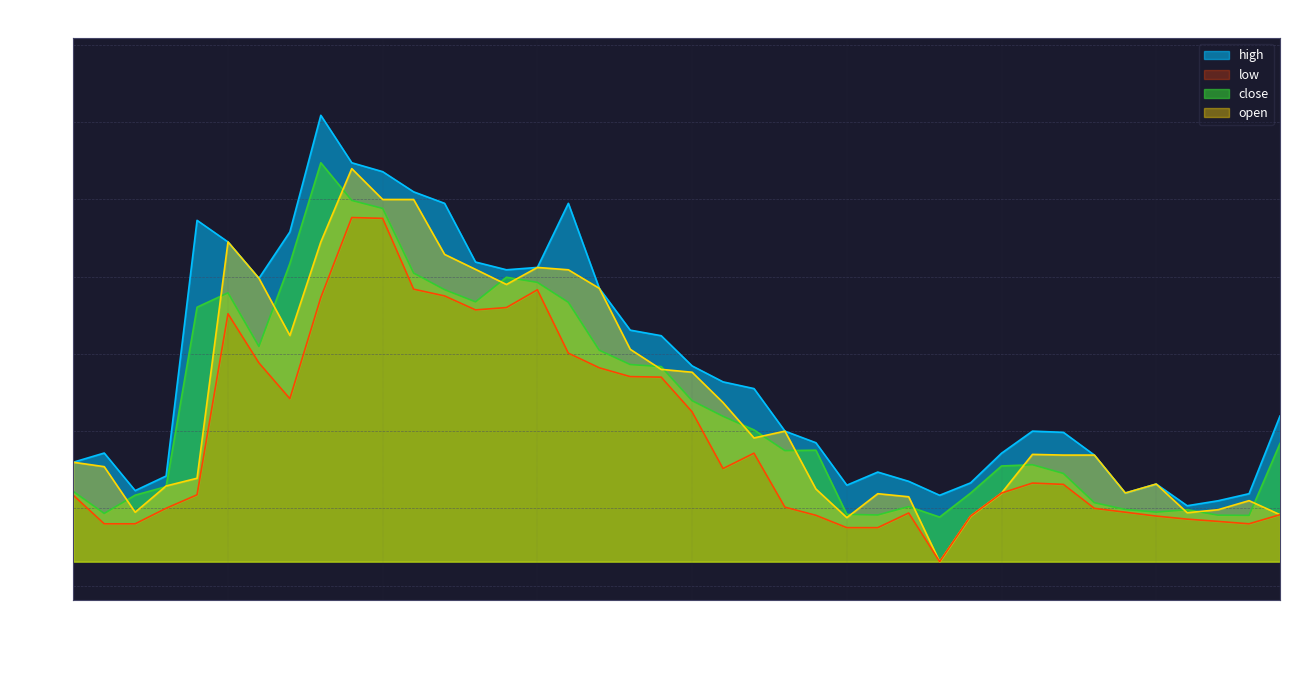

Reading left to right, what are all the values shown in this chart?

open: 2018-01-01=1759.8	2018-01-02=1754.0	2018-01-03=1695.0	2018-01-04=1729.0	2018-01-05=1739.0	2018-01-08=2045.0	2018-01-09=1998.0	2018-01-10=1923.9	2018-01-11=2045.0	2018-01-12=2140.0	2018-01-15=2100.0	2018-01-16=2100.0	2018-01-17=2028.9	2018-01-18=2009.5	2018-01-19=1990.0	2018-01-22=2012.0	2018-01-23=2009.0	2018-01-24=1985.0	2018-01-25=1906.0	2018-01-29=1880.0	2018-01-30=1876.3	2018-01-31=1837.0	2018-02-01=1791.2	2018-02-02=1800.0	2018-02-05=1725.1	2018-02-06=1688.0	2018-02-07=1719.0	2018-02-08=1715.0	2018-02-09=1631.0	2018-02-12=1690.0	2018-02-14=1719.8	2018-02-15=1769.9	2018-02-16=1769.0	2018-02-19=1769.0	2018-02-20=1719.9	2018-02-21=1731.5	2018-02-22=1694.3	2018-02-23=1698.2	2018-02-26=1710.0	2018-02-27=1691.8
high: 2018-01-01=1759.8	2018-01-02=1771.7	2018-01-03=1723.0	2018-01-04=1741.9	2018-01-05=2073.0	2018-01-08=2045.0	2018-01-09=1998.0	2018-01-10=2058.0	2018-01-11=2209.0	2018-01-12=2147.6	2018-01-15=2136.0	2018-01-16=2109.9	2018-01-17=2095.0	2018-01-18=2019.0	2018-01-19=2009.0	2018-01-22=2012.0	2018-01-23=2095.0	2018-01-24=1985.0	2018-01-25=1930.8	2018-01-29=1923.6	2018-01-30=1884.5	2018-01-31=1863.8	2018-02-01=1855.1	2018-02-02=1800.0	2018-02-05=1785.0	2018-02-06=1730.0	2018-02-07=1747.0	2018-02-08=1735.0	2018-02-09=1717.0	2018-02-12=1733.0	2018-02-14=1771.4	2018-02-15=1800.0	2018-02-16=1798.5	2018-02-19=1769.0	2018-02-20=1719.9	2018-02-21=1731.5	2018-02-22=1703.4	2018-02-23=1709.8	2018-02-26=1719.0	2018-02-27=1819.6
low: 2018-01-01=1717.0	2018-01-02=1680.0	2018-01-03=1680.0	2018-01-04=1700.1	2018-01-05=1717.5	2018-01-08=1952.0	2018-01-09=1888.4	2018-01-10=1842.0	2018-01-11=1973.0	2018-01-12=2076.6	2018-01-15=2075.6	2018-01-16=1983.8	2018-01-17=1975.1	2018-01-18=1957.0	2018-01-19=1960.0	2018-01-22=1983.0	2018-01-23=1901.0	2018-01-24=1882.0	2018-01-25=1870.6	2018-01-29=1870.0	2018-01-30=1825.0	2018-01-31=1751.5	2018-02-01=1771.5	2018-02-02=1701.5	2018-02-05=1691.0	2018-02-06=1675.0	2018-02-07=1675.0	2018-02-08=1694.0	2018-02-09=1631.0	2018-02-12=1690.0	2018-02-14=1719.8	2018-02-15=1732.8	2018-02-16=1731.0	2018-02-19=1700.0	2018-02-20=1695.0	2018-02-21=1690.0	2018-02-22=1686.0	2018-02-23=1683.1	2018-02-26=1680.0	2018-02-27=1691.8
close: 2018-01-01=1721.9	2018-01-02=1693.5	2018-01-03=1717.1	2018-01-04=1728.2	2018-01-05=1960.5	2018-01-08=1979.1	2018-01-09=1909.8	2018-01-10=2017.1	2018-01-11=2147.6	2018-01-12=2098.8	2018-01-15=2088.4	2018-01-16=2004.7	2018-01-17=1983.2	2018-01-18=1967.5	2018-01-19=1999.3	2018-01-22=1992.7	2018-01-23=1966.8	2018-01-24=1904.8	2018-01-25=1886.2	2018-01-29=1883.6	2018-01-30=1839.4	2018-01-31=1819.2	2018-02-01=1801.6	2018-02-02=1774.8	2018-02-05=1775.3	2018-02-06=1692.2	2018-02-07=1691.5	2018-02-08=1702.3	2018-02-09=1688.7	2018-02-12=1719.8	2018-02-14=1754.9	2018-02-15=1756.5	2018-02-16=1745.2	2018-02-19=1707.3	2018-02-20=1698.5	2018-02-21=1695.2	2018-02-22=1698.2	2018-02-23=1691.2	2018-02-26=1690.9	2018-02-27=1784.0